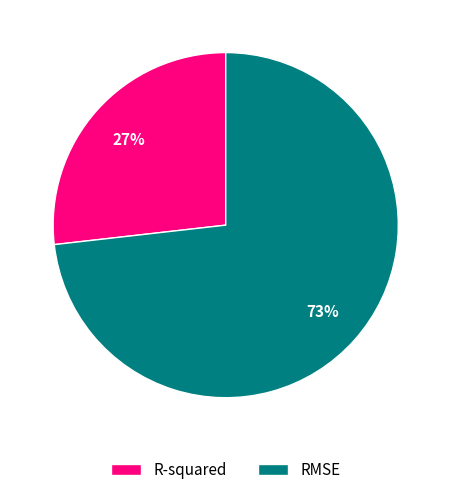

To the nearest percent, what is the difference between the RMSE and R-squared slice percentages?

46%